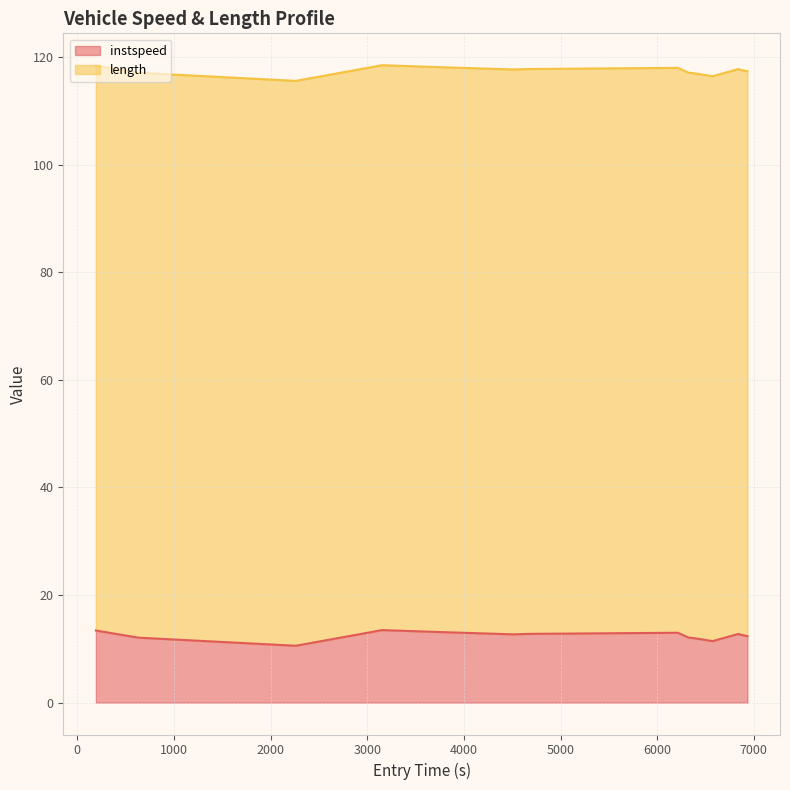

How many interior local peaks (higher than both neighbors) does the data have?

3